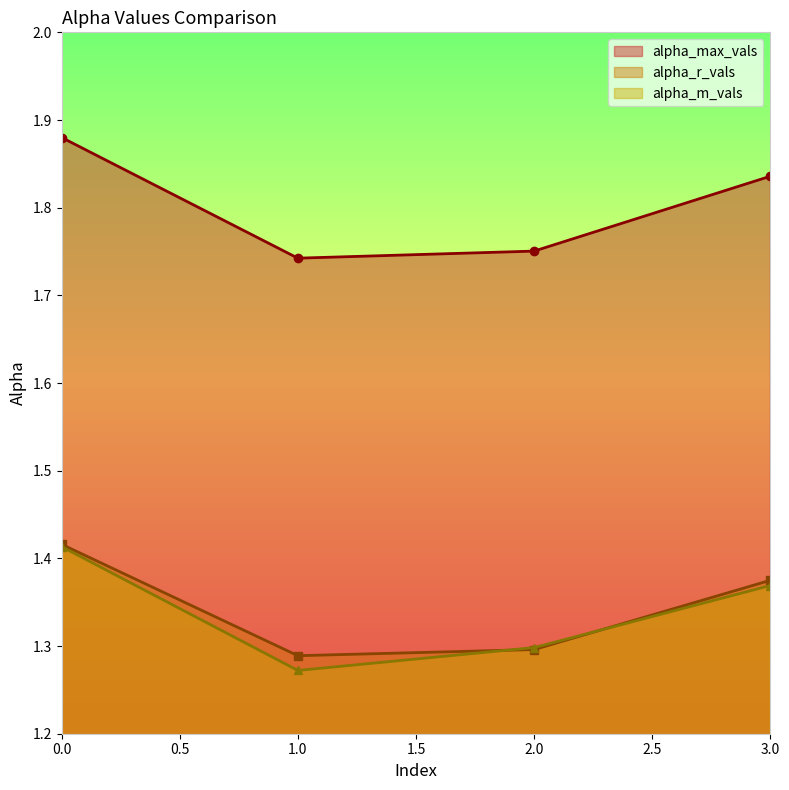

Rank the categories by alpha_max_vals value from lowest to highest.

1.0, 2.0, 3.0, 0.0